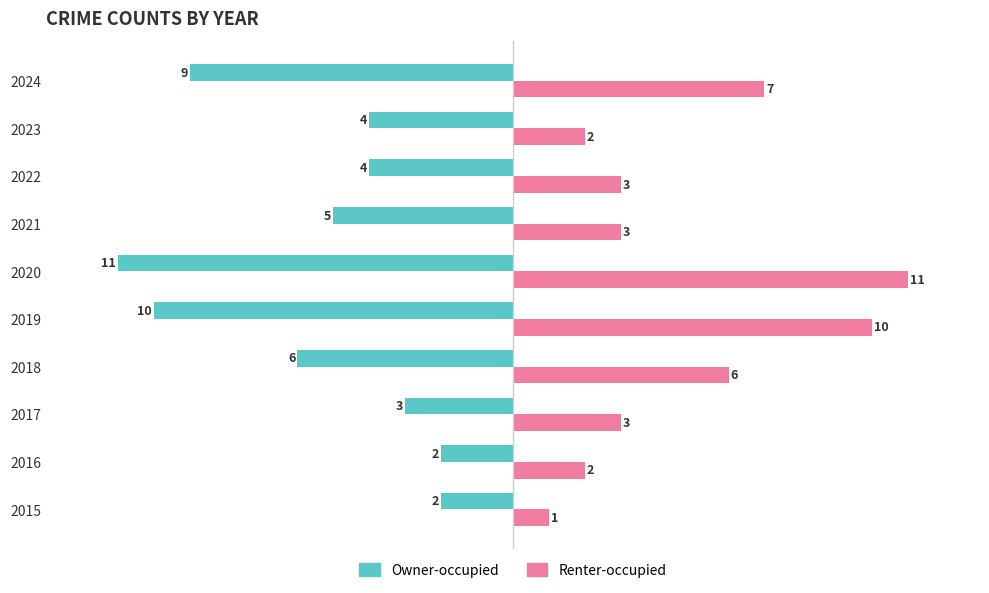

The value of Owner-occupied at 2017 is -3. True or false?

True